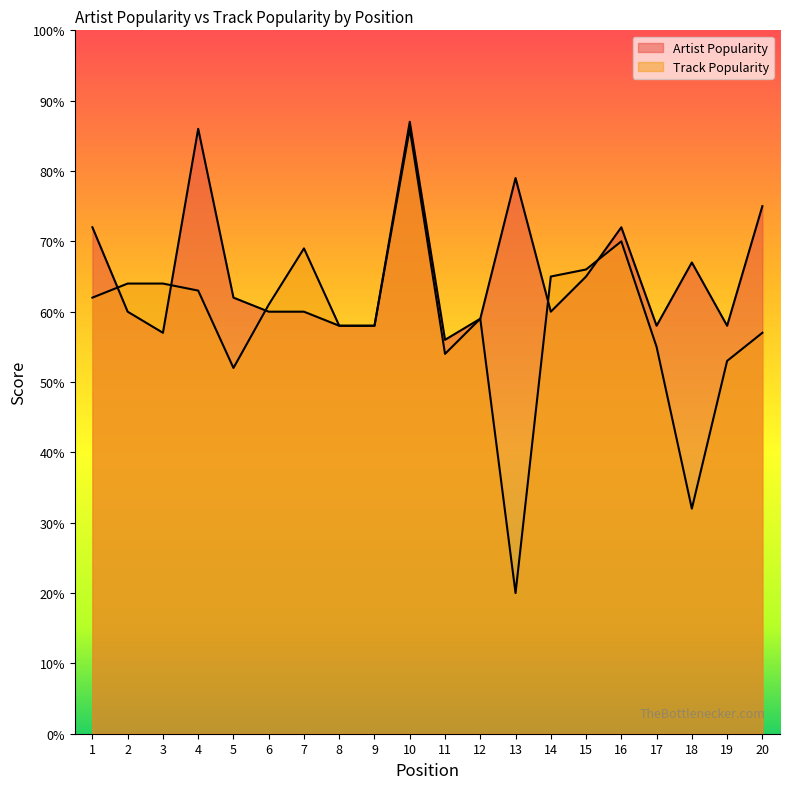

Reading left to right, list all the values displayed in this chart.

Artist Popularity: 1=72	2=60	3=57	4=86	5=62	6=60	7=60	8=58	9=58	10=87	11=56	12=59	13=79	14=60	15=65	16=72	17=58	18=67	19=58	20=75
Track Popularity: 1=62	2=64	3=64	4=63	5=52	6=61	7=69	8=58	9=58	10=86	11=54	12=59	13=20	14=65	15=66	16=70	17=55	18=32	19=53	20=57